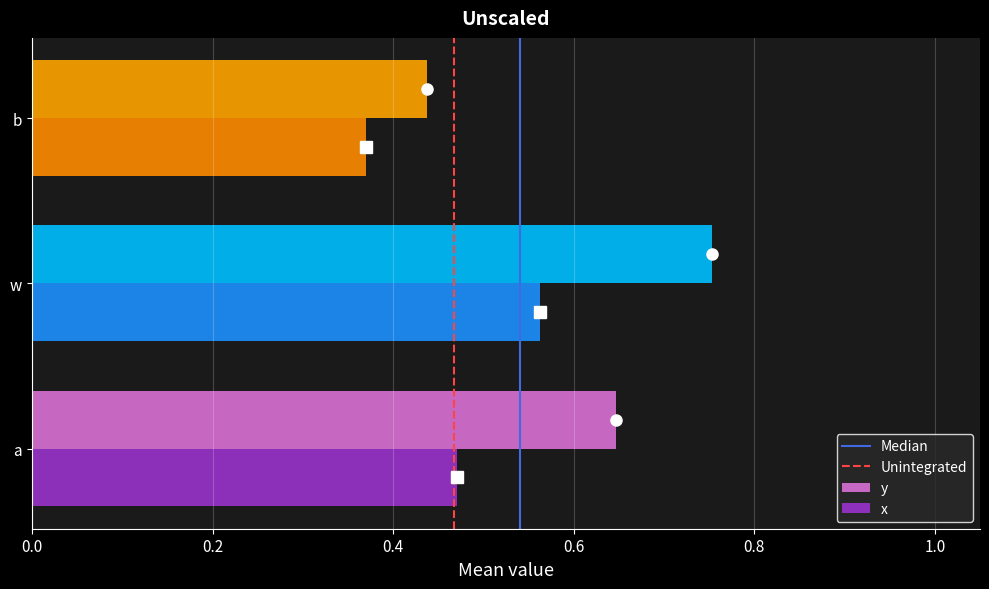

How many x values are between 0 and 1?

3